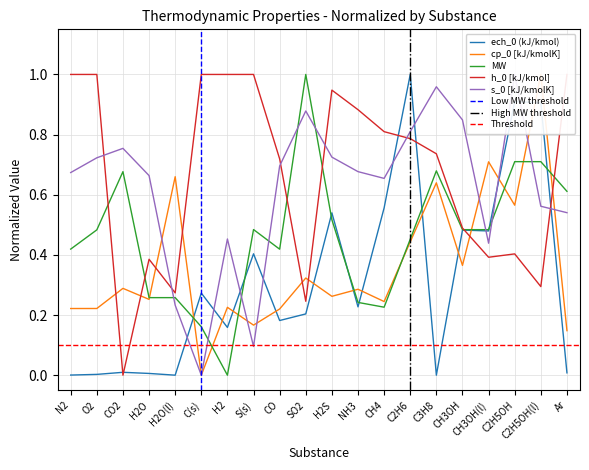

What is the total value across all series at C3H8?

3.0